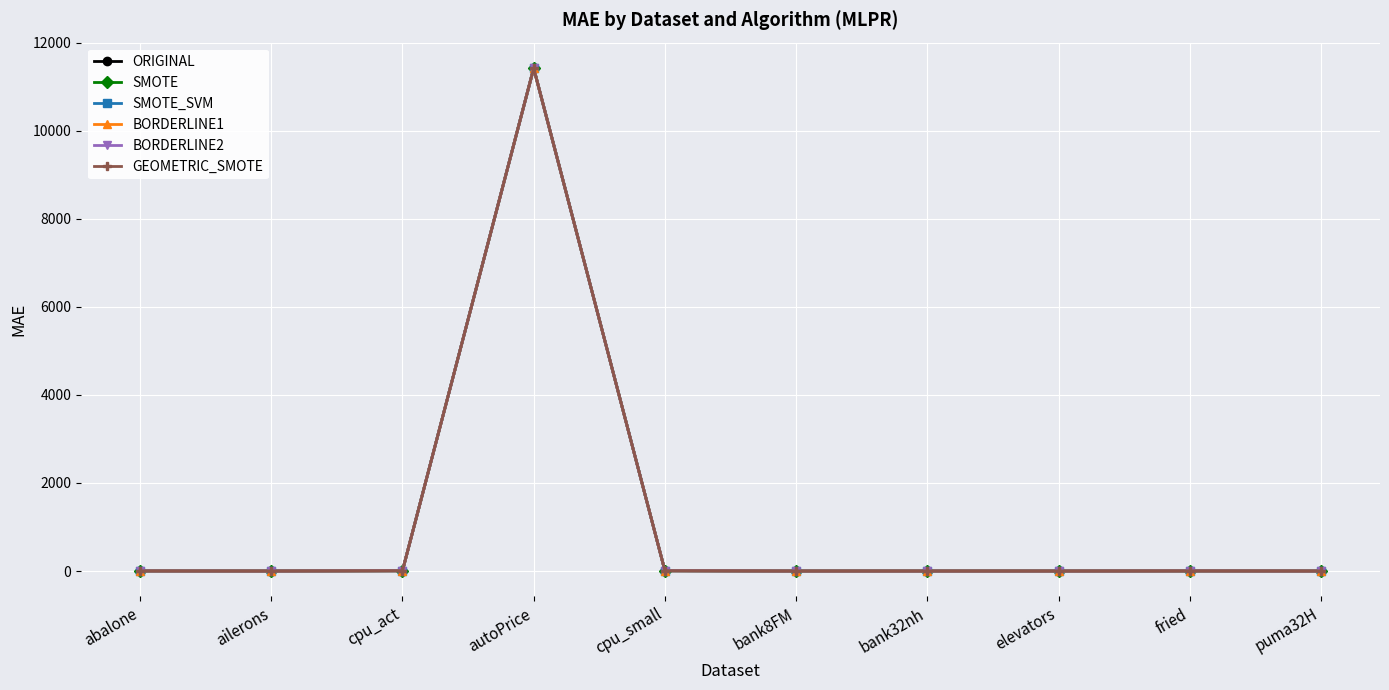

What is the maximum value shown in the chart?

11431.3